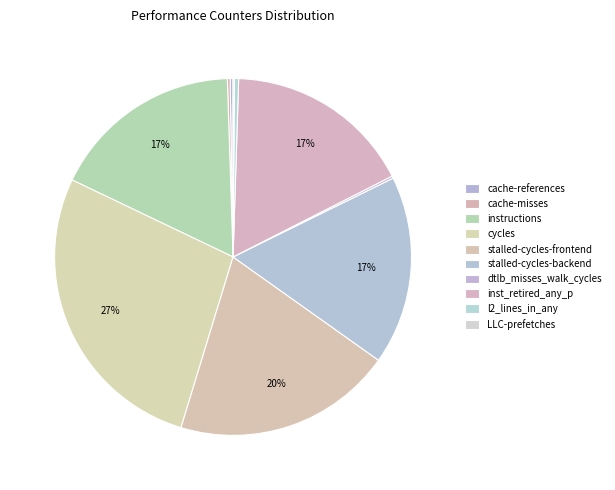

Rank the categories by value from lowest to highest.

LLC-prefetches, dtlb_misses_walk_cycles, cache-misses, cache-references, l2_lines_in_any, inst_retired_any_p, stalled-cycles-backend, instructions, stalled-cycles-frontend, cycles